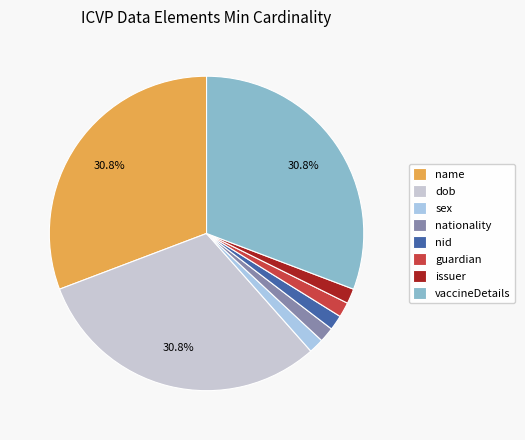

How many slices are in this pie chart?

8